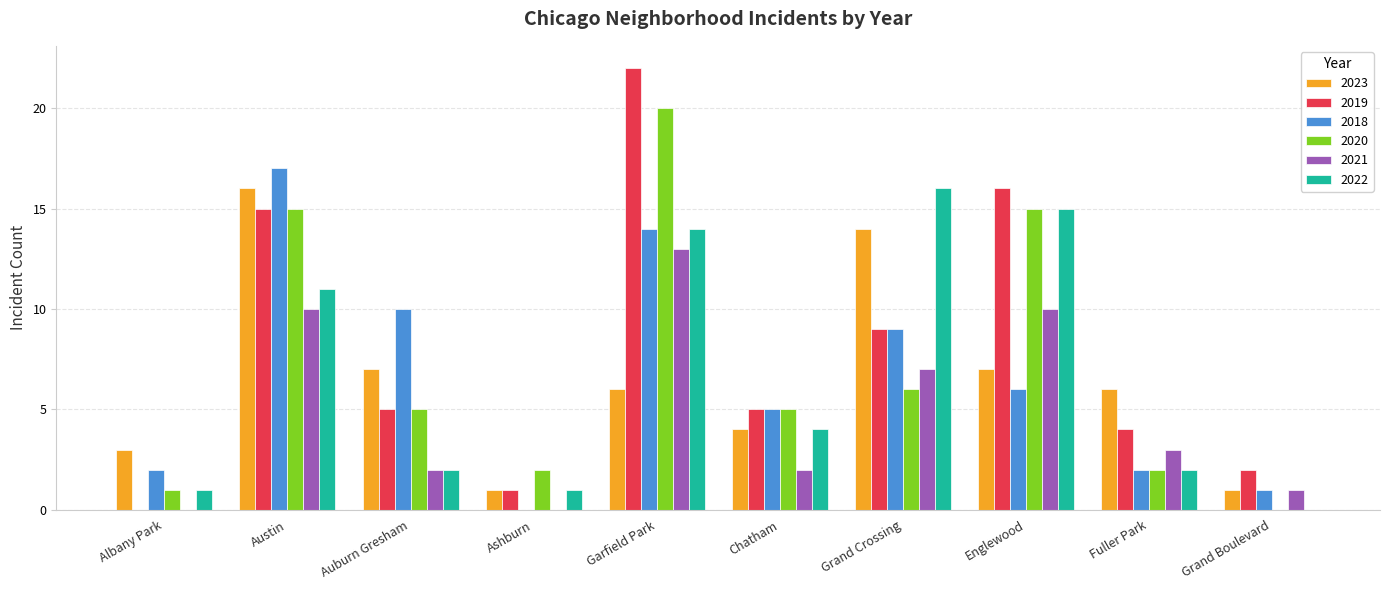

What are all the series names shown in the legend?

2023, 2019, 2018, 2020, 2021, 2022